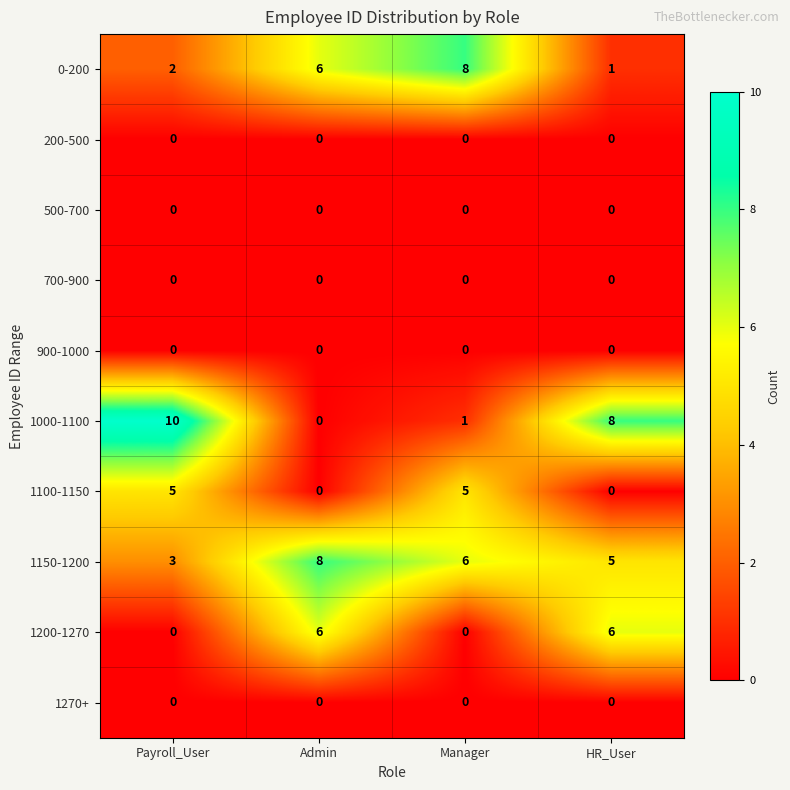

What is the difference between the maximum and second lowest values in the 1200-1270 series?

6